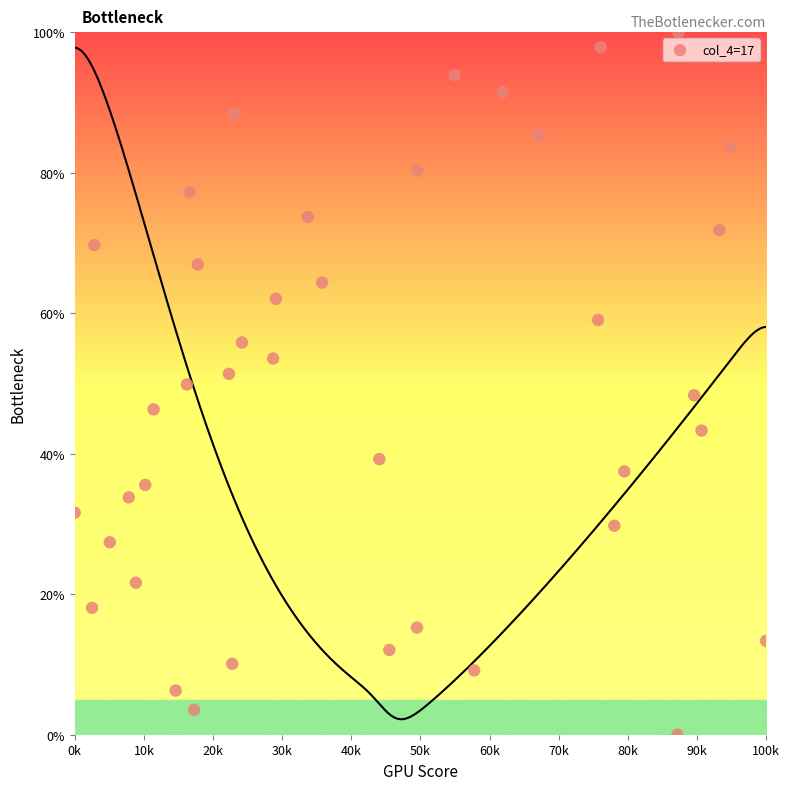

What is the range of X values (max minus min)?

100000.0